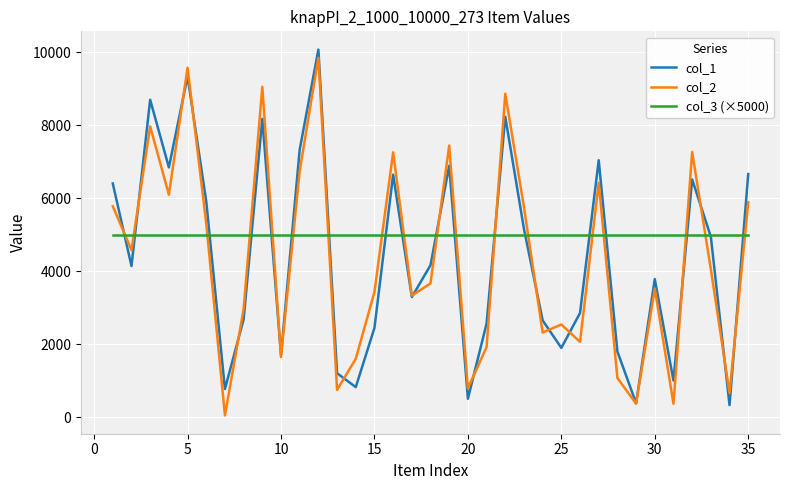

What are all the series names shown in the legend?

col_1, col_2, col_3 (×5000)